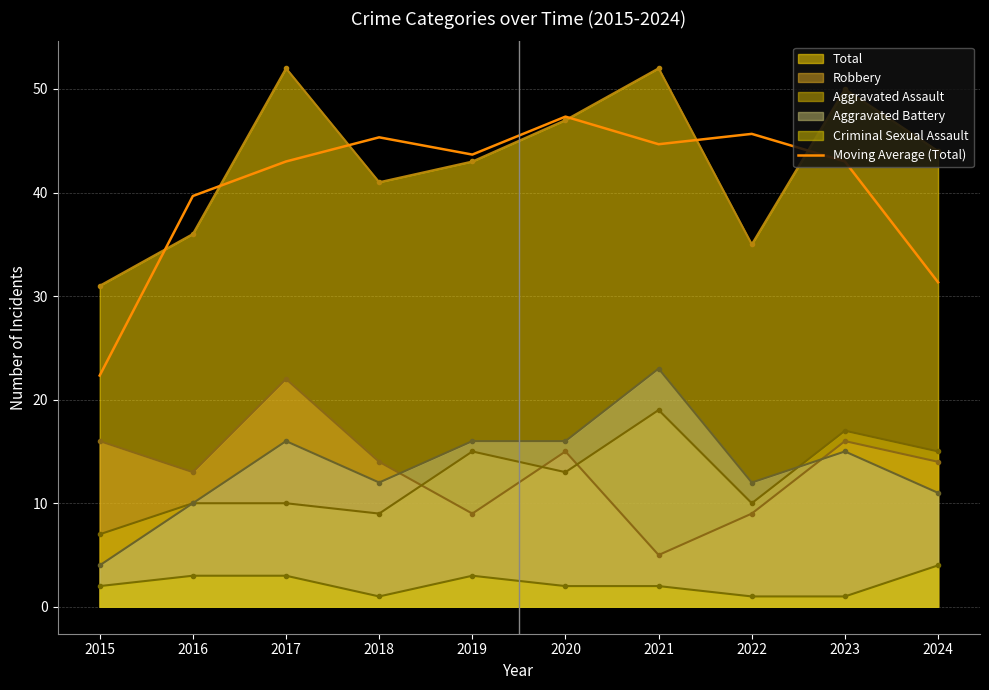

Does the chart display data point markers on the line(s)?

No